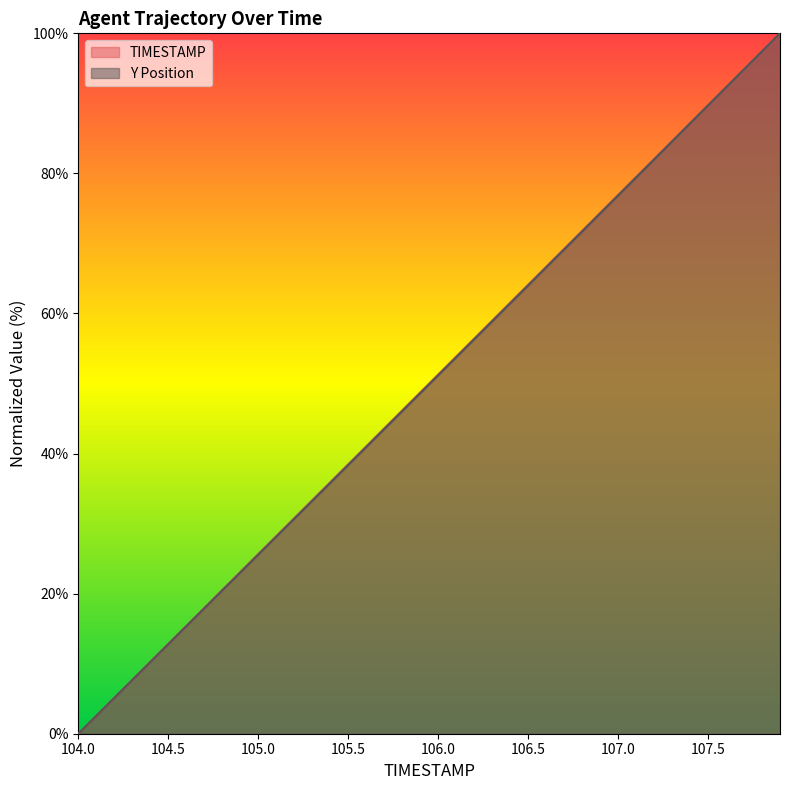

Between 105.8 and 106.5, which series saw the biggest shift?

TIMESTAMP